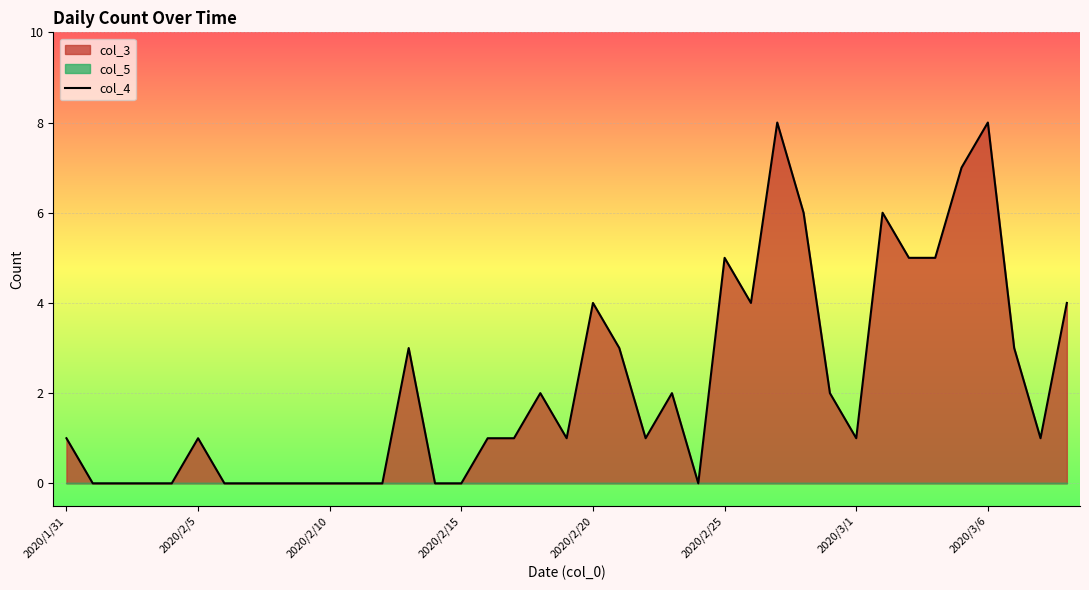

What is the label of the 27th point from the left?

26